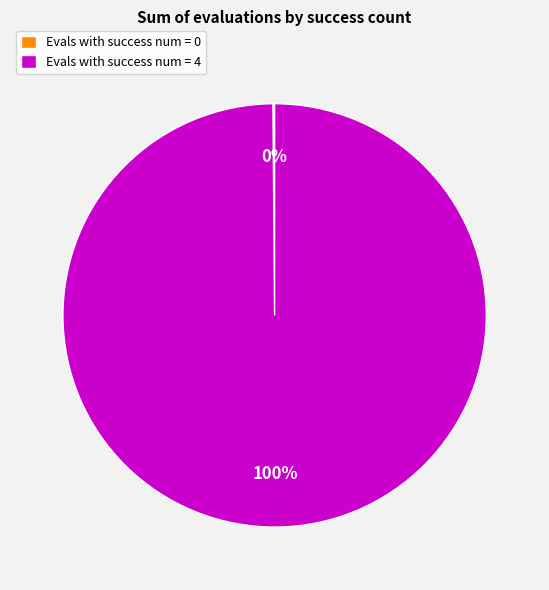

To the nearest percent, what is the difference between the largest and smallest slice percentages?

100%